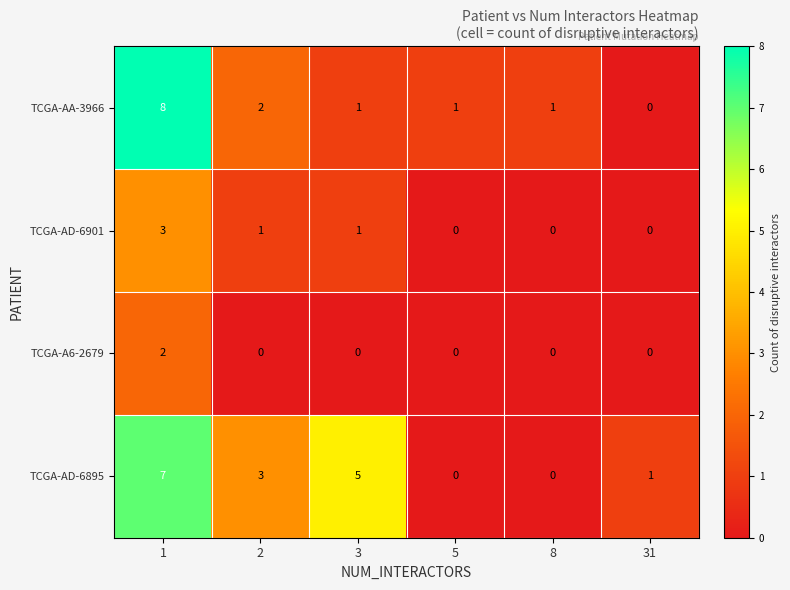

Reading left to right, extract all data points from this chart.

TCGA-AA-3966: 1=8	2=2	3=1	5=1	8=1	31=0
TCGA-AD-6901: 1=3	2=1	3=1	5=0	8=0	31=0
TCGA-A6-2679: 1=2	2=0	3=0	5=0	8=0	31=0
TCGA-AD-6895: 1=7	2=3	3=5	5=0	8=0	31=1